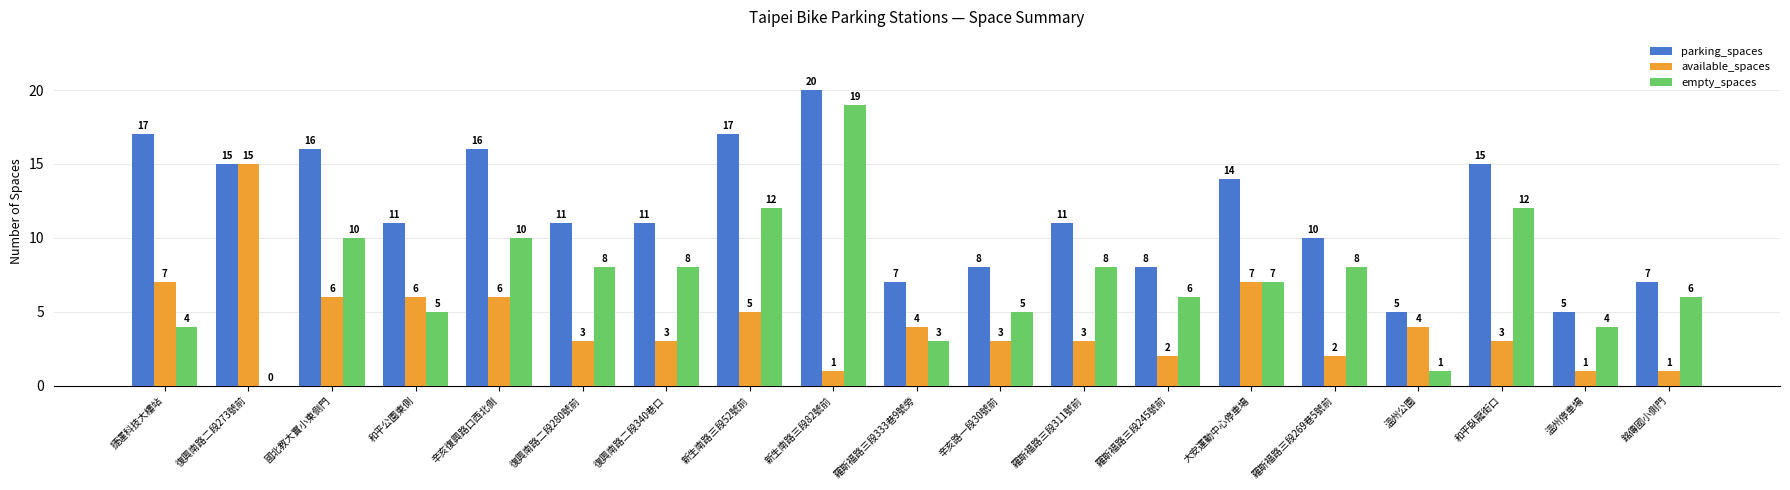

At which label does empty_spaces first exceed 7?

國北教大實小東側門